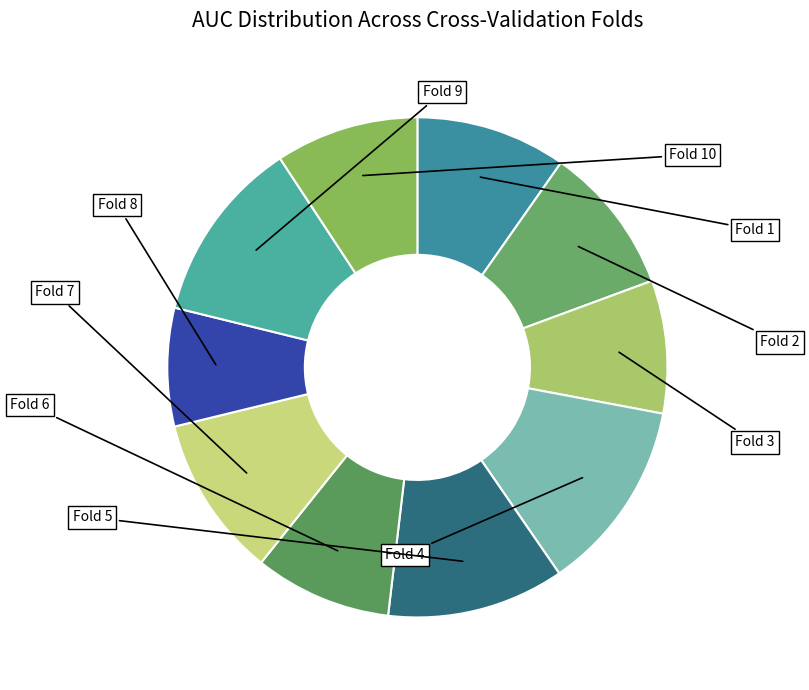

To the nearest percent, what is the average slice percentage?

10%